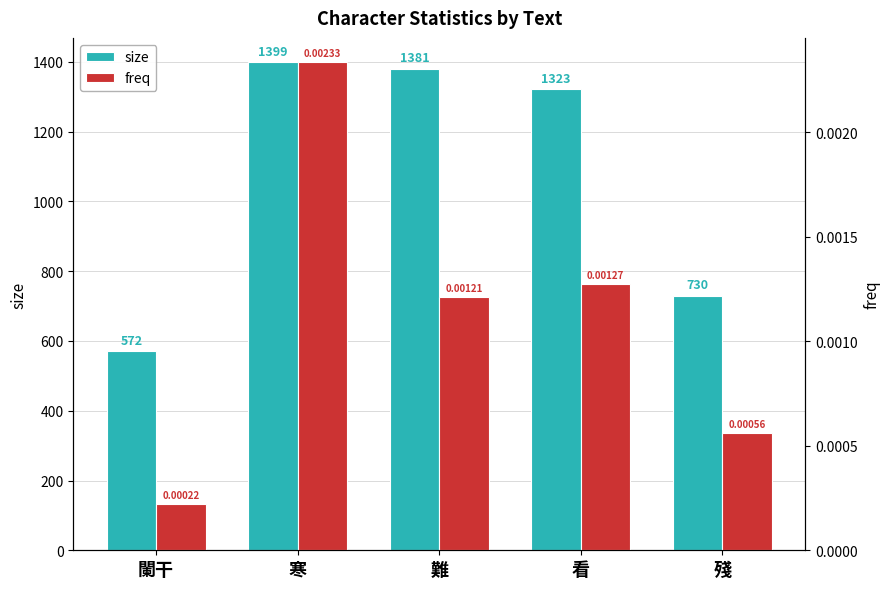

At how many categories does at least one series exceed 1060?

3